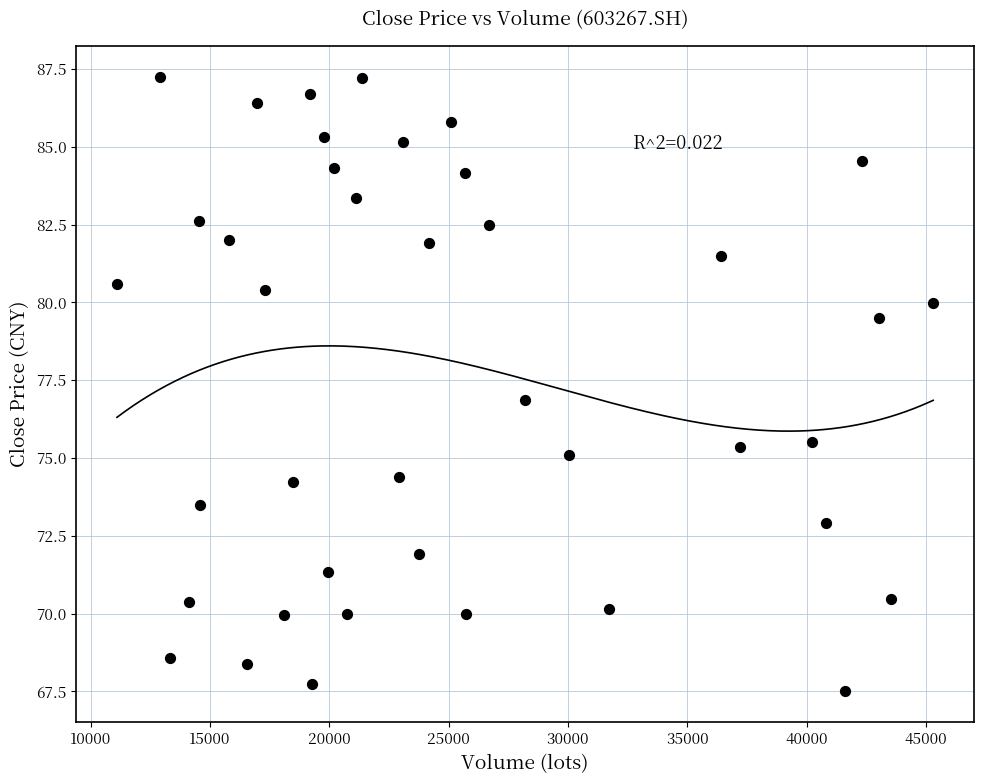

What is the range of X values (max minus min)?

34201.5